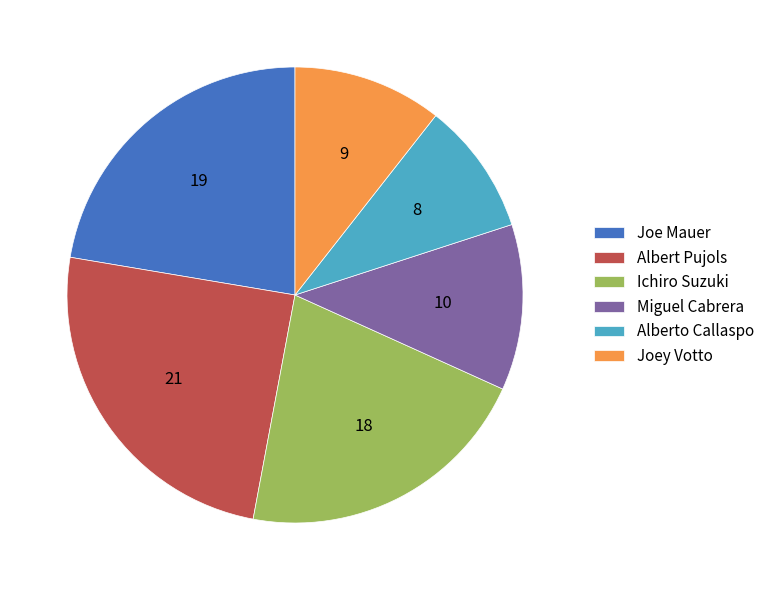

True or false: Ichiro Suzuki accounts for 21% of the total.

True